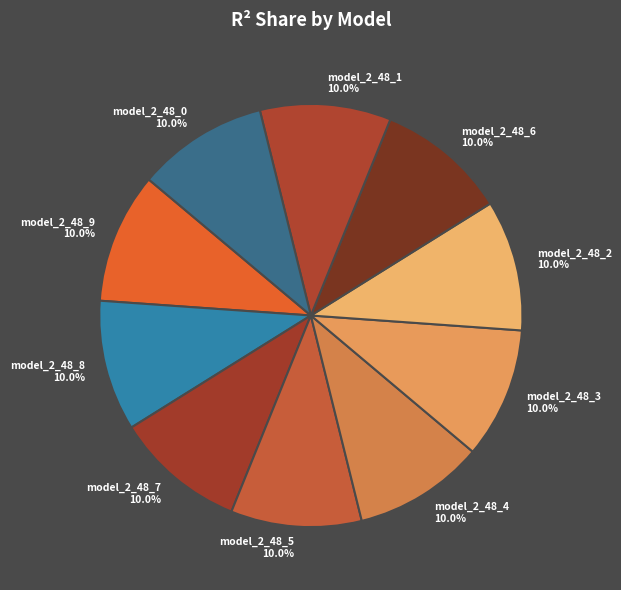

To the nearest percent, what percentage of the pie is model_2_48_1?

10%